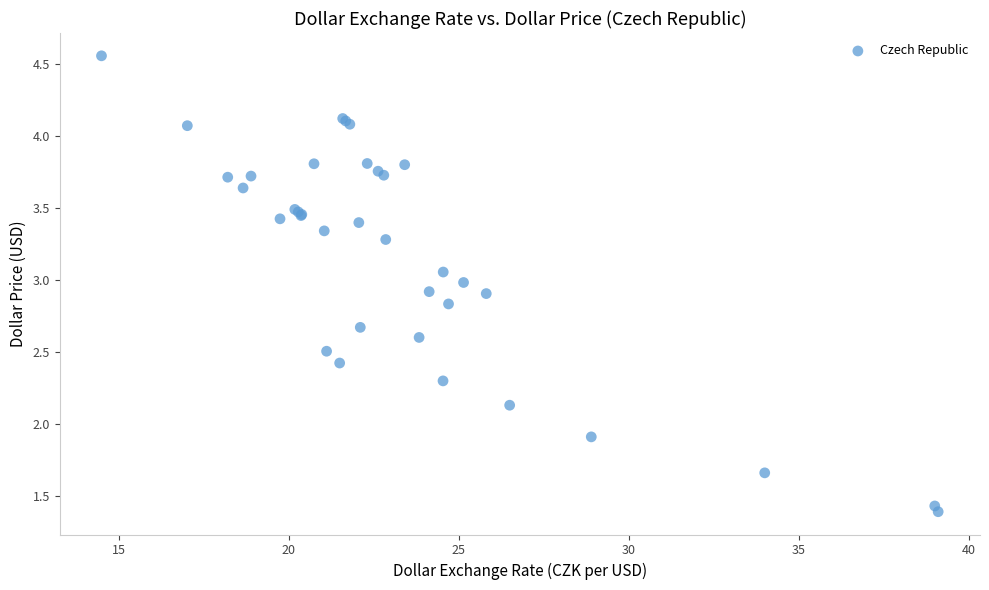

What Y value in the scatter plot is closest to 2?

1.9